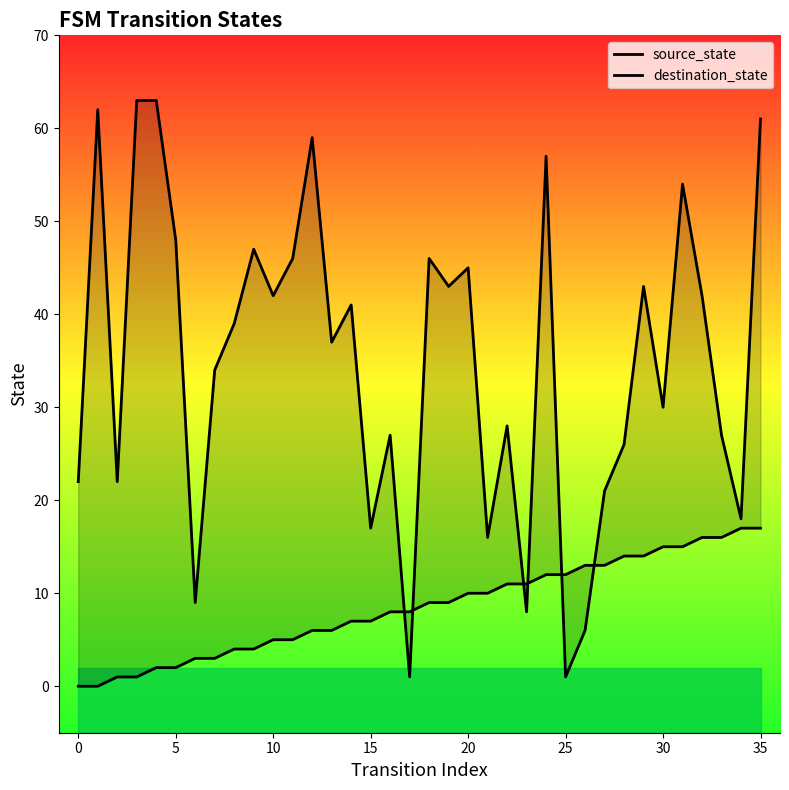

Where is destination_state nearest to the value 32?

30